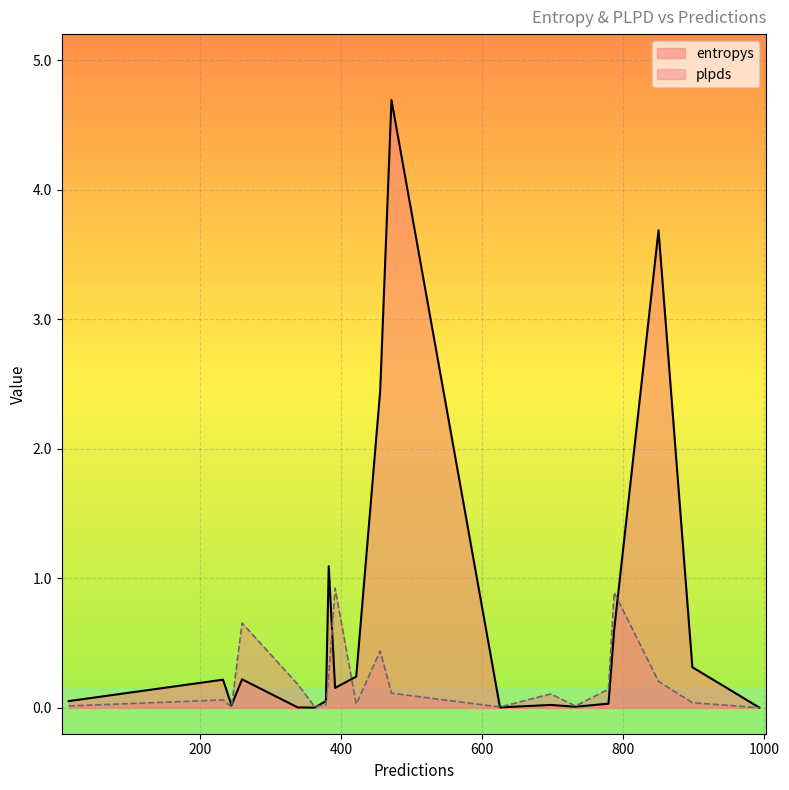

Which series has the largest range (max minus min)?

entropys